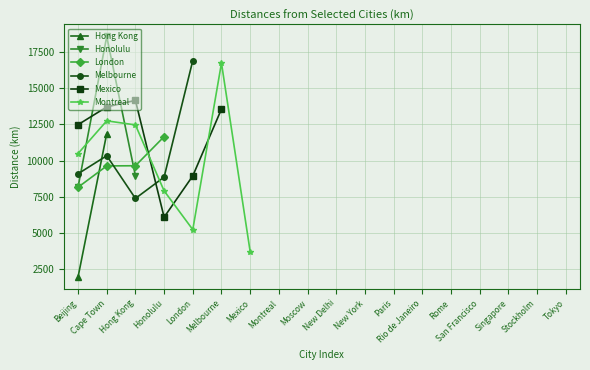

What is the minimum value for Honolulu?

8171